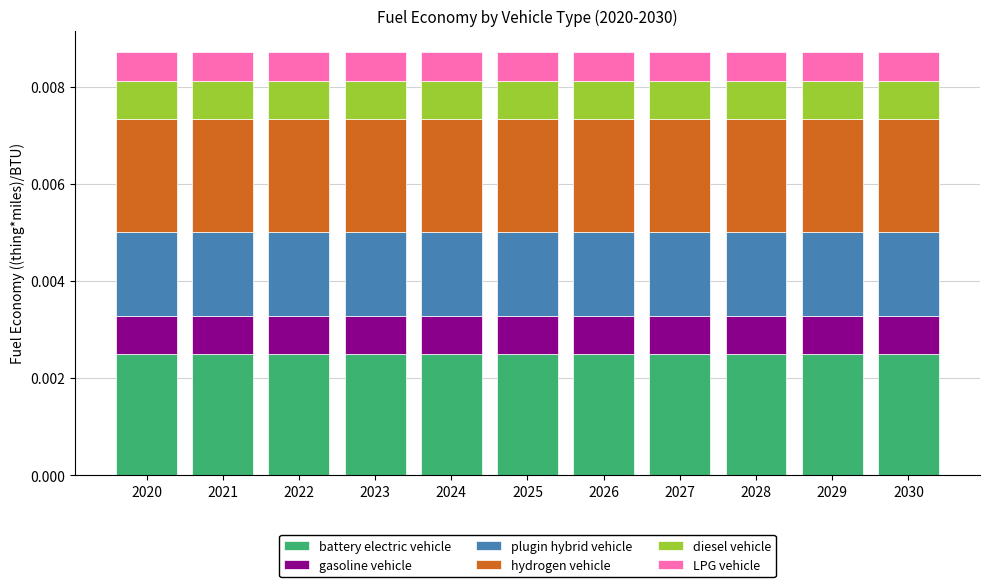

Rank the series at 2030 from lowest to highest value.

LPG vehicle, gasoline vehicle, diesel vehicle, plugin hybrid vehicle, hydrogen vehicle, battery electric vehicle